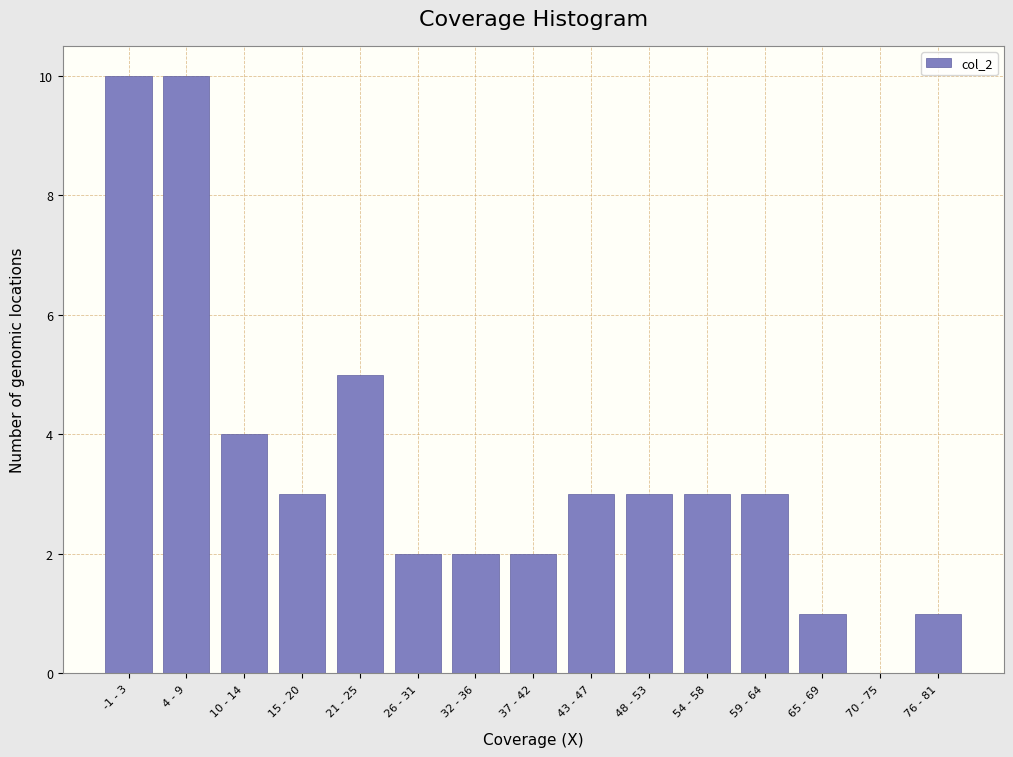

Reading left to right, what are all the values shown in this chart?

-1 - 3=10	4 - 9=10	10 - 14=4	15 - 20=3	21 - 25=5	26 - 31=2	32 - 36=2	37 - 42=2	43 - 47=3	48 - 53=3	54 - 58=3	59 - 64=3	65 - 69=1	70 - 75=0	76 - 81=1